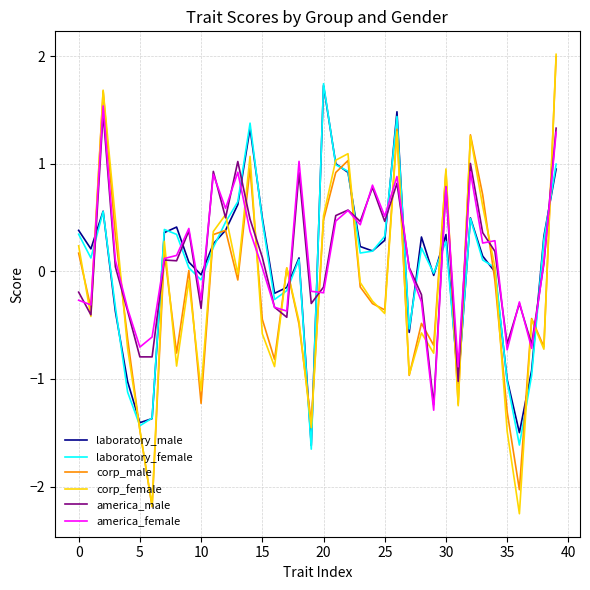

What is the maximum value for corp_male?

2.0